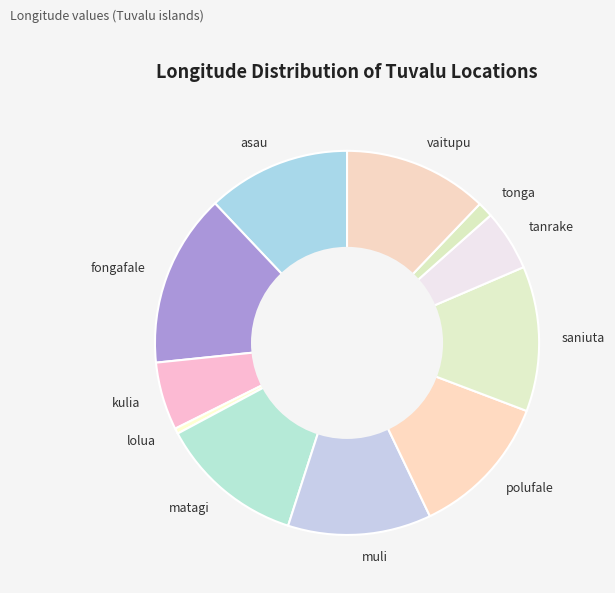

Approximately how many times larger is the value at saniuta compared to matagi?

1.0